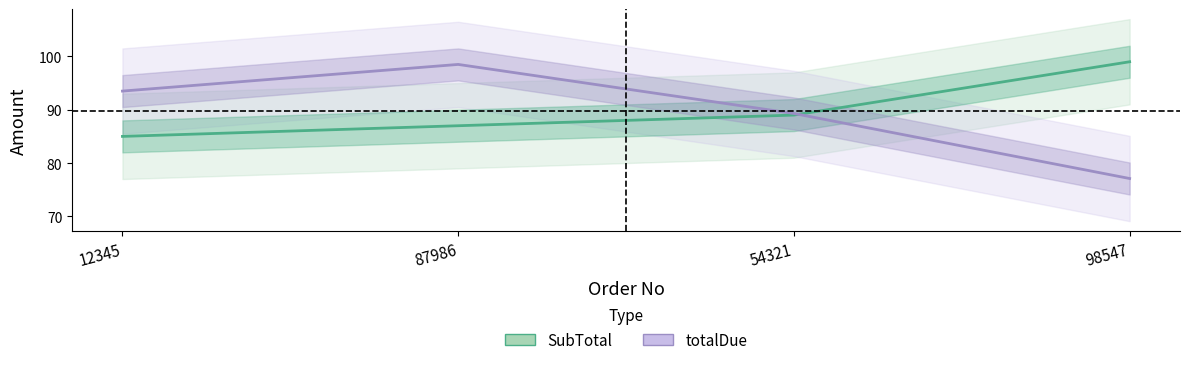

Rank the series by their average value, from highest to lowest.

SubTotal, totalDue